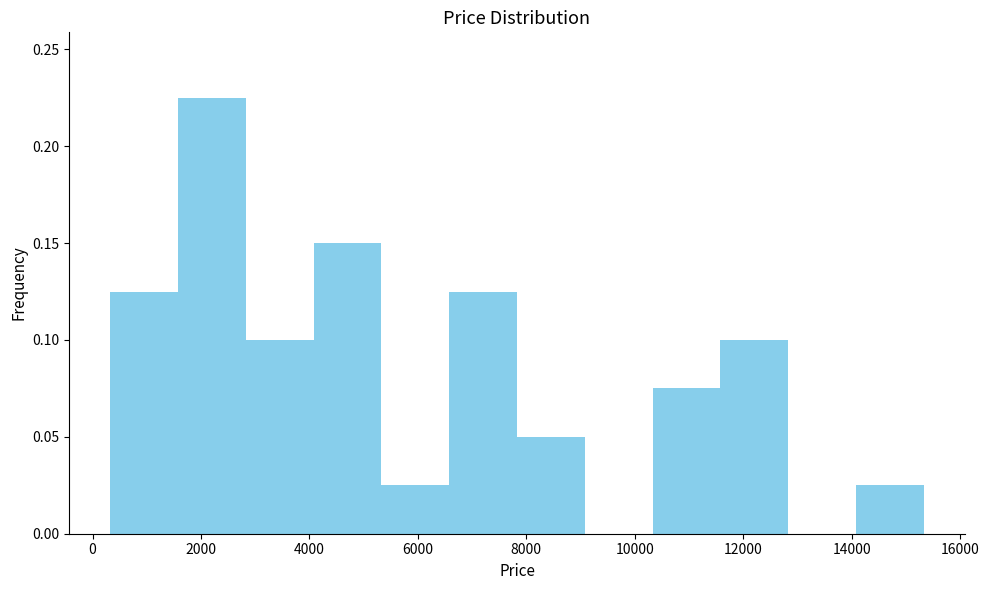

Reading left to right, transcribe this chart: for each bar, give the range it covers on the x-axis and its height. Neither the bar edges nor the heights are printed on the chart, so give them approximately, as read against the axes.

400 to 1600: 0.125
1600 to 2800: 0.225
2800 to 4000: 0.100
4000 to 5400: 0.150
5400 to 6600: 0.025
6600 to 7800: 0.125
7800 to 9000: 0.050
9000 to 10400: 0
10400 to 11600: 0.075
11600 to 12800: 0.100
12800 to 14000: 0
14000 to 15400: 0.025